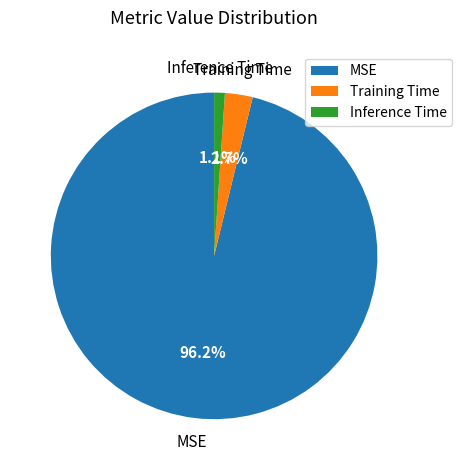

Does MSE represent more than half of the total?

Yes